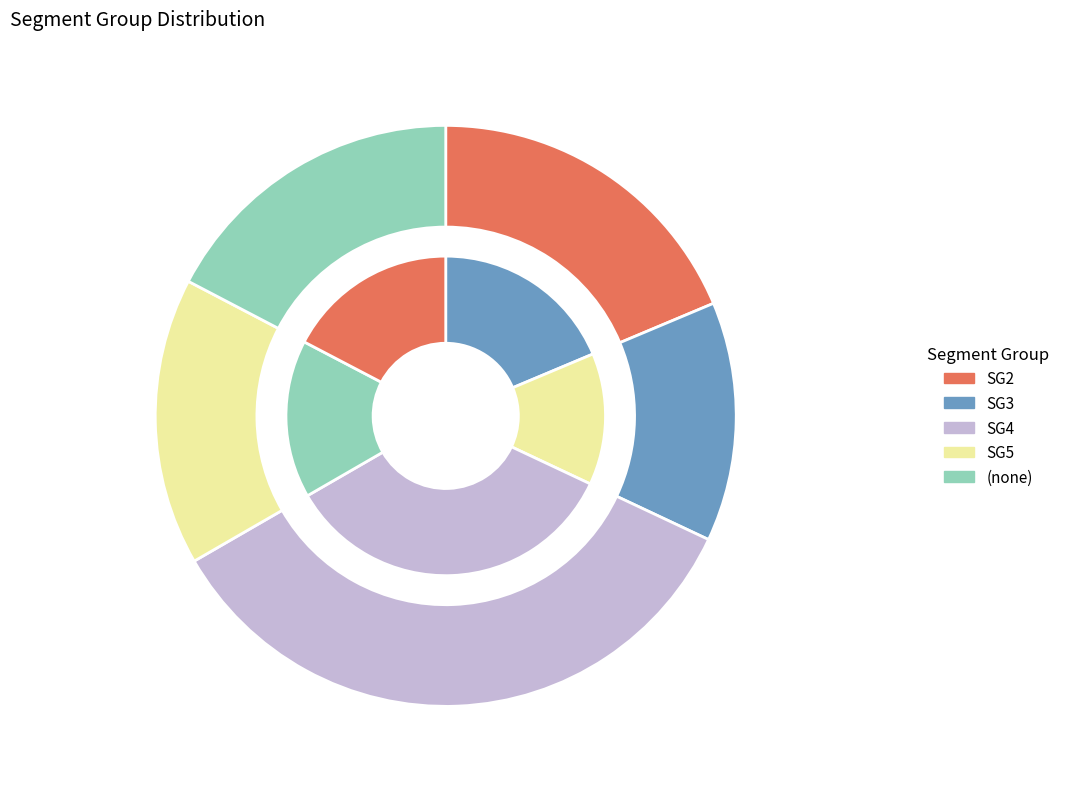

Is it true that  is 17% of the pie?

True